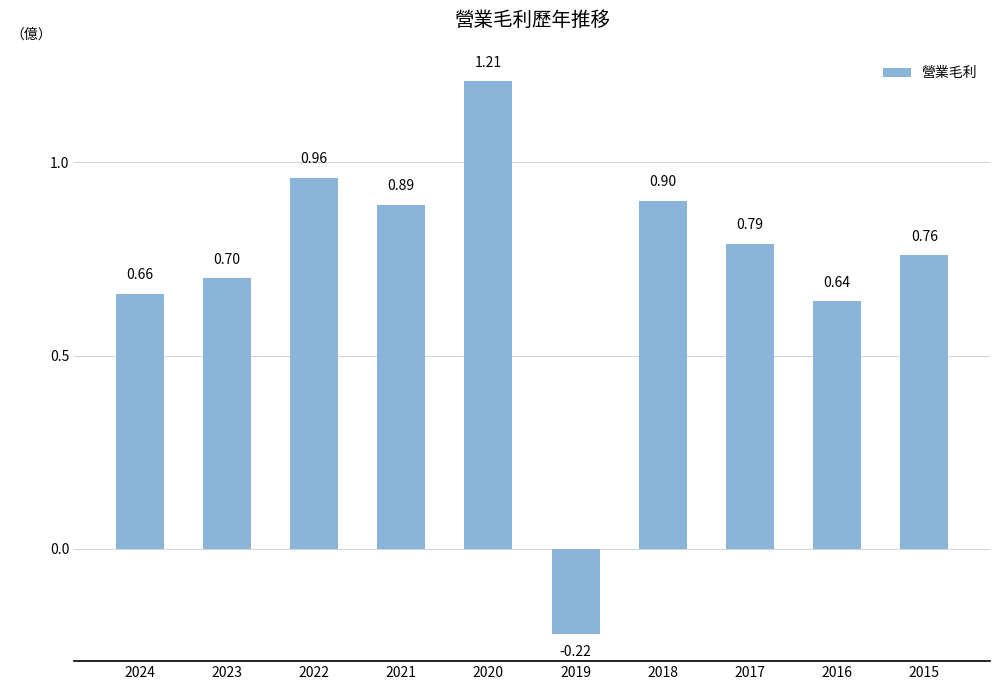

What value does the data have at 2024?

0.7